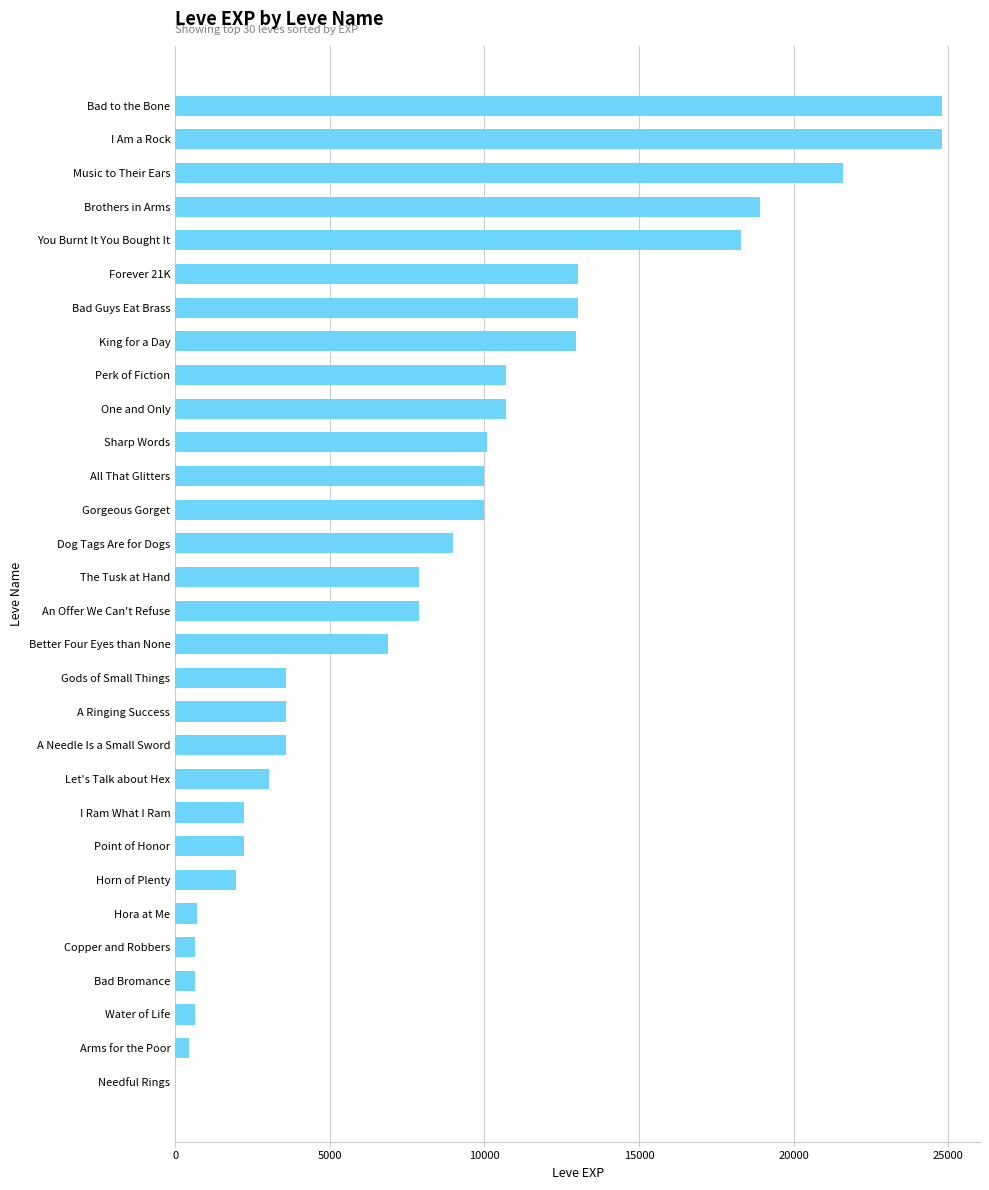

Approximately how many times larger is the value at All That Glitters compared to Gods of Small Things?

2.8